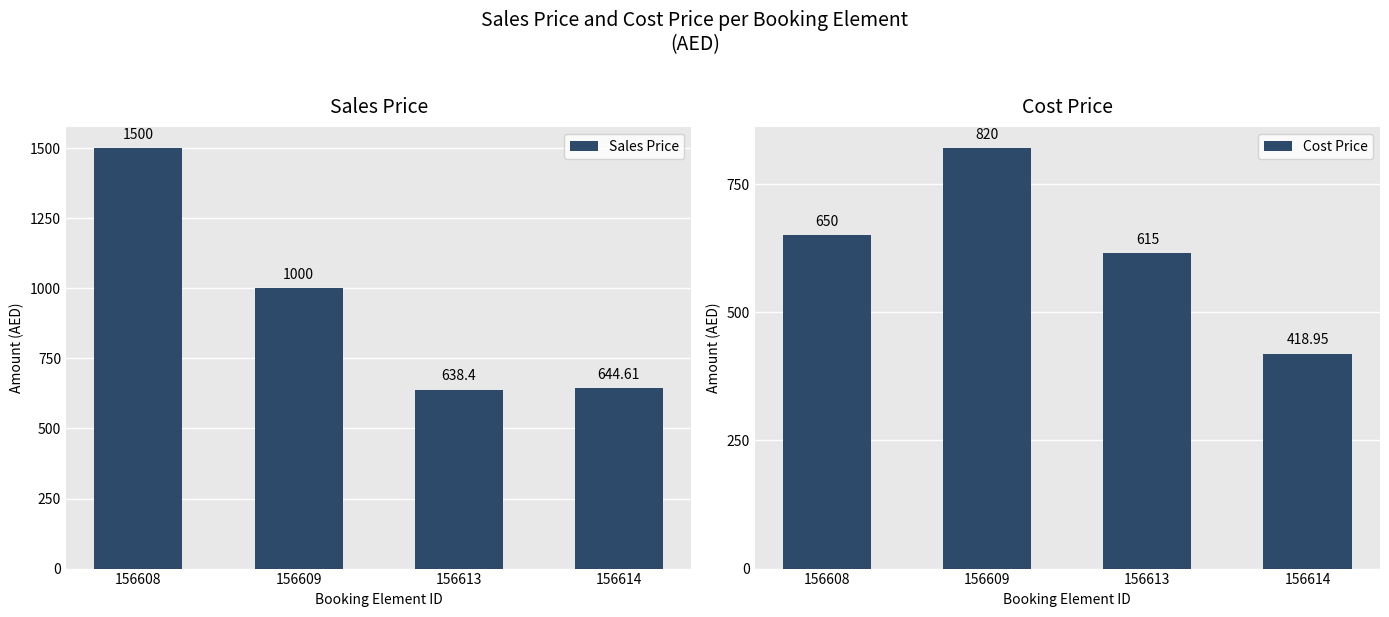

Which series has the widest spread of values?

Sales Price